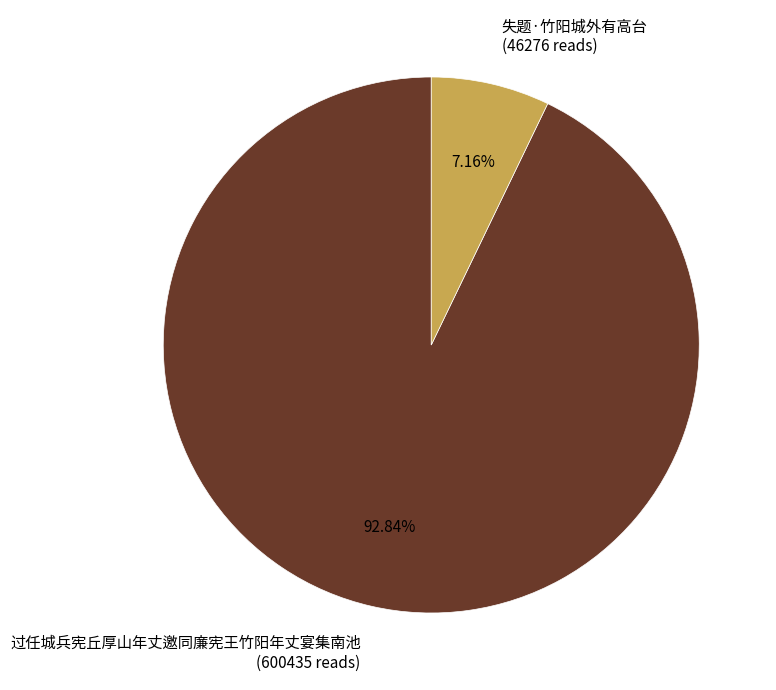

To the nearest percent, what portion does 过任城兵宪丘厚山年丈邀同廉宪王竹阳年丈宴集南池 represent?

93%